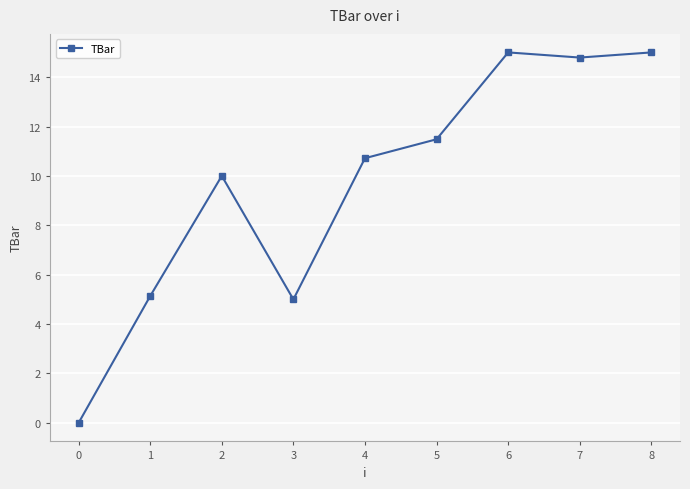

Is it true that the value at 8 is 9.9?

False